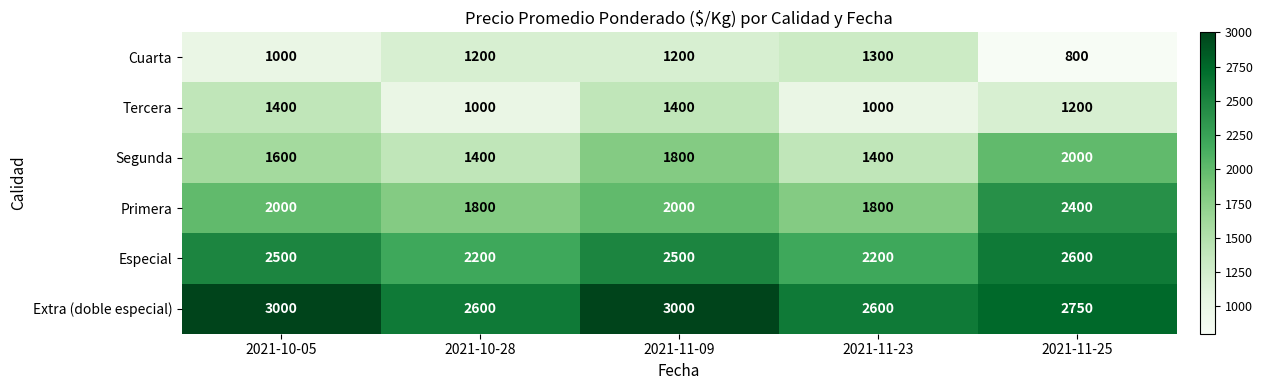

What is the average value of the Especial series?

2400